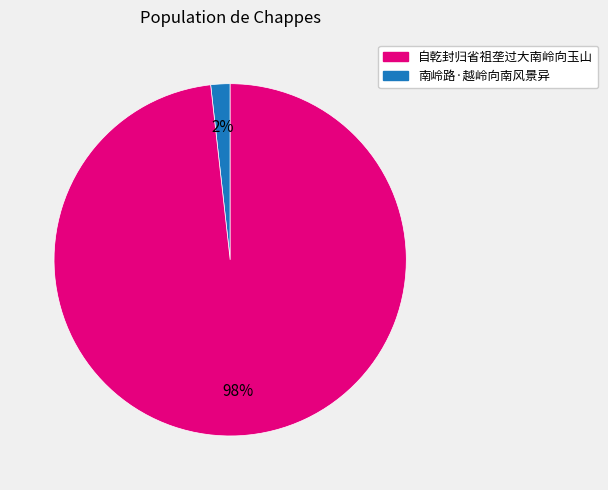

Is there a majority slice in this chart?

Yes